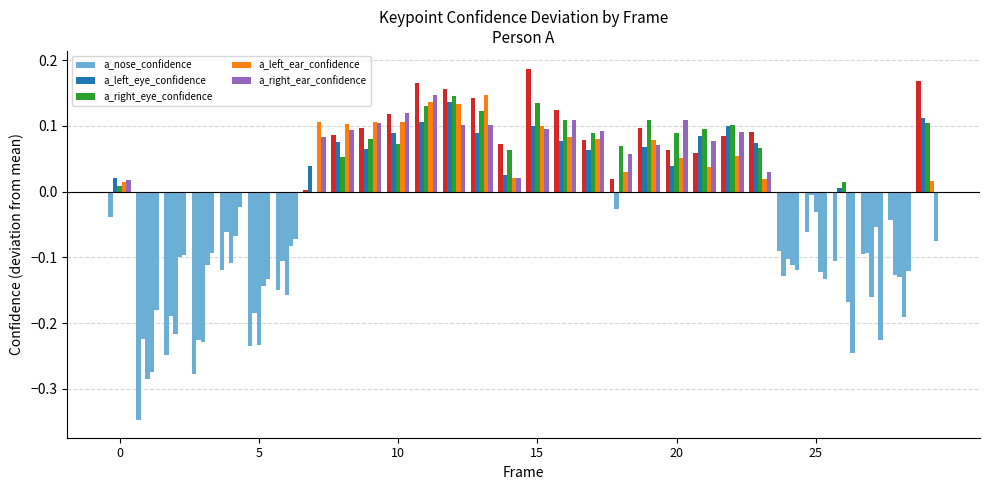

At which label does a_left_ear_confidence reach its minimum?

5